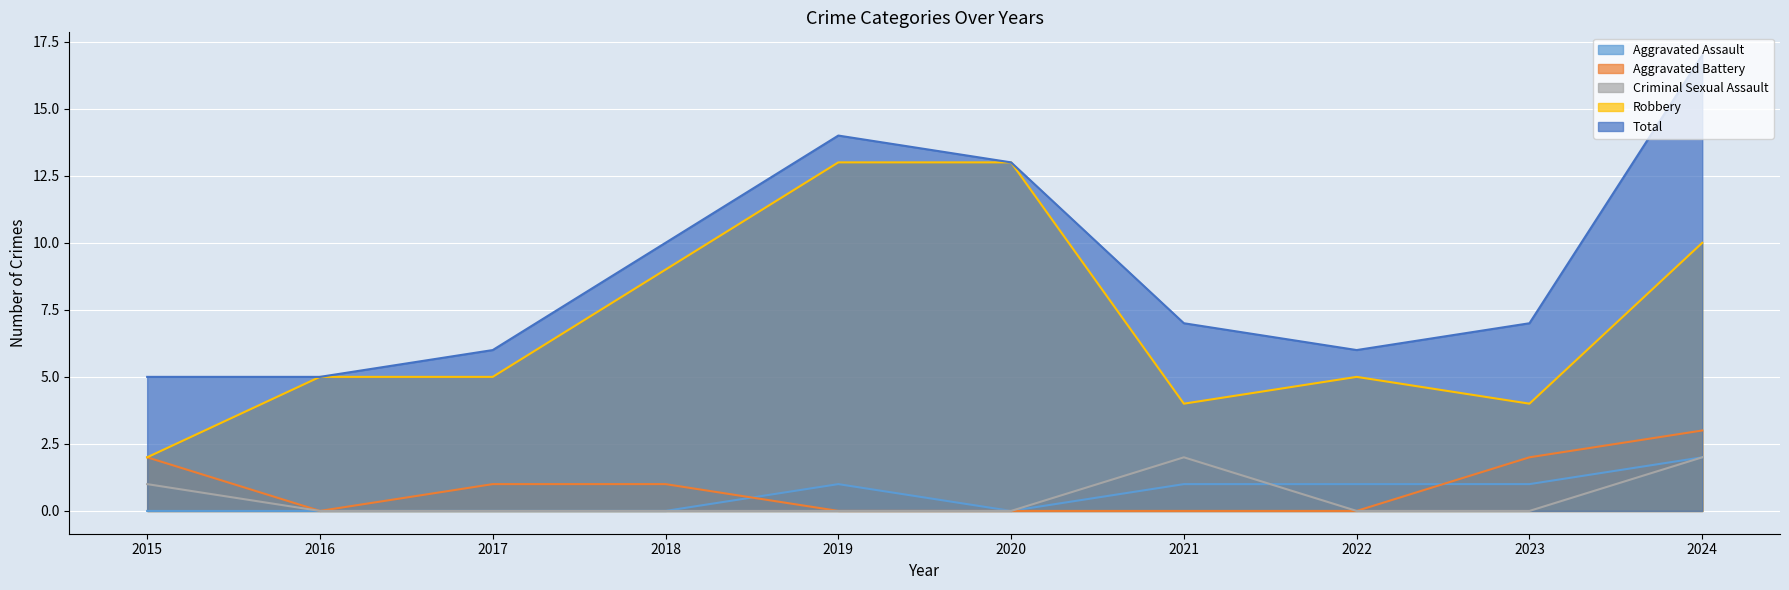

Reading left to right, extract all data points from this chart.

Aggravated Assault: 2015=0	2016=0	2017=0	2018=0	2019=1	2020=0	2021=1	2022=1	2023=1	2024=2
Aggravated Battery: 2015=2	2016=0	2017=1	2018=1	2019=0	2020=0	2021=0	2022=0	2023=2	2024=3
Criminal Sexual Assault: 2015=1	2016=0	2017=0	2018=0	2019=0	2020=0	2021=2	2022=0	2023=0	2024=2
Robbery: 2015=2	2016=5	2017=5	2018=9	2019=13	2020=13	2021=4	2022=5	2023=4	2024=10
Total: 2015=5	2016=5	2017=6	2018=10	2019=14	2020=13	2021=7	2022=6	2023=7	2024=17